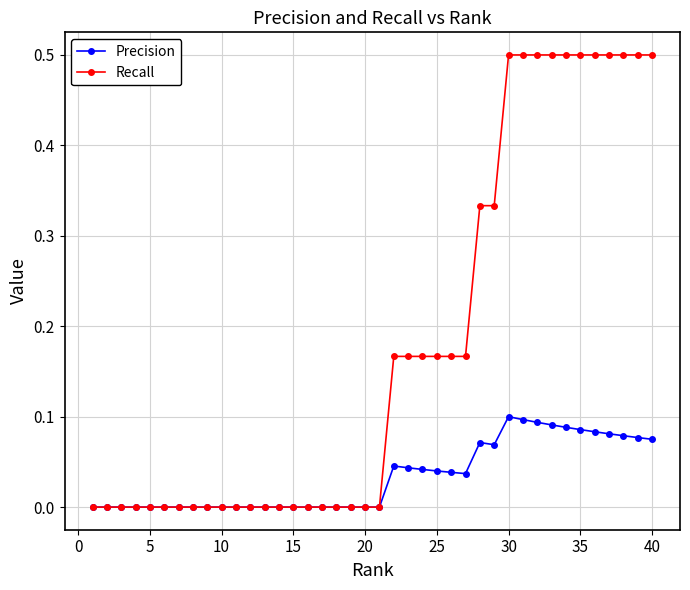

Which series has the widest spread of values?

Recall